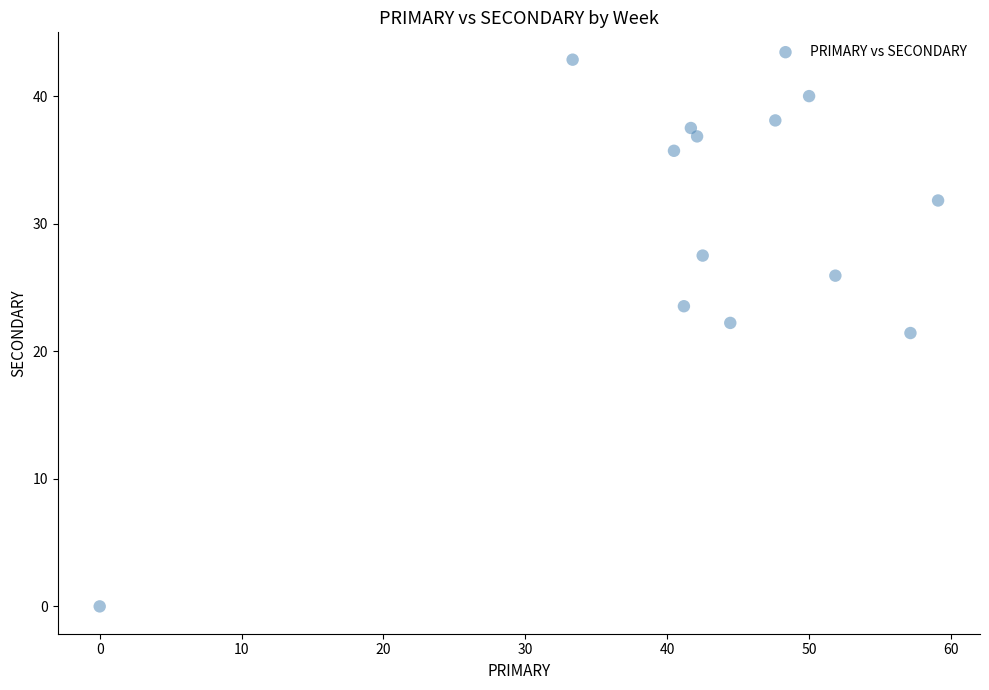

What is the range of Y values (max minus min)?

42.9